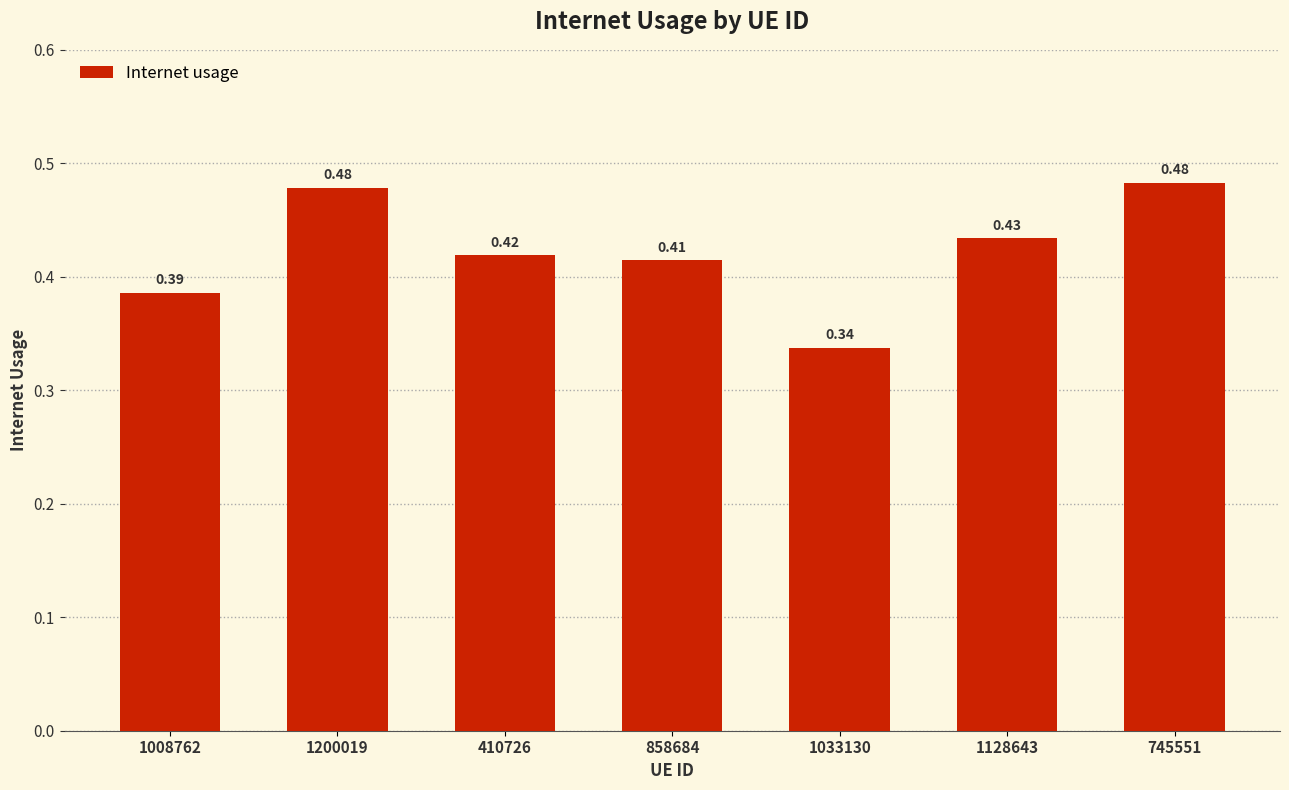

What position from the right is 1200019?

6